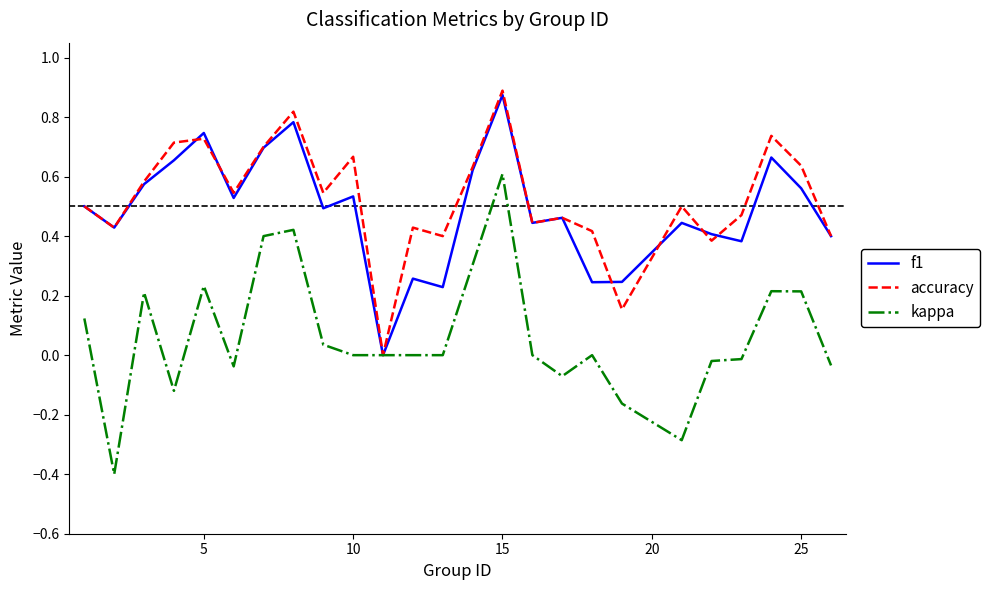

Which series has the widest spread of values?

kappa